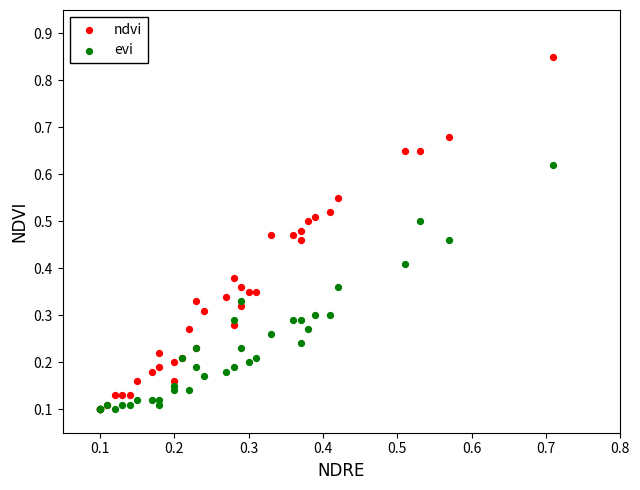

What are all the series names shown in the legend?

ndvi, evi